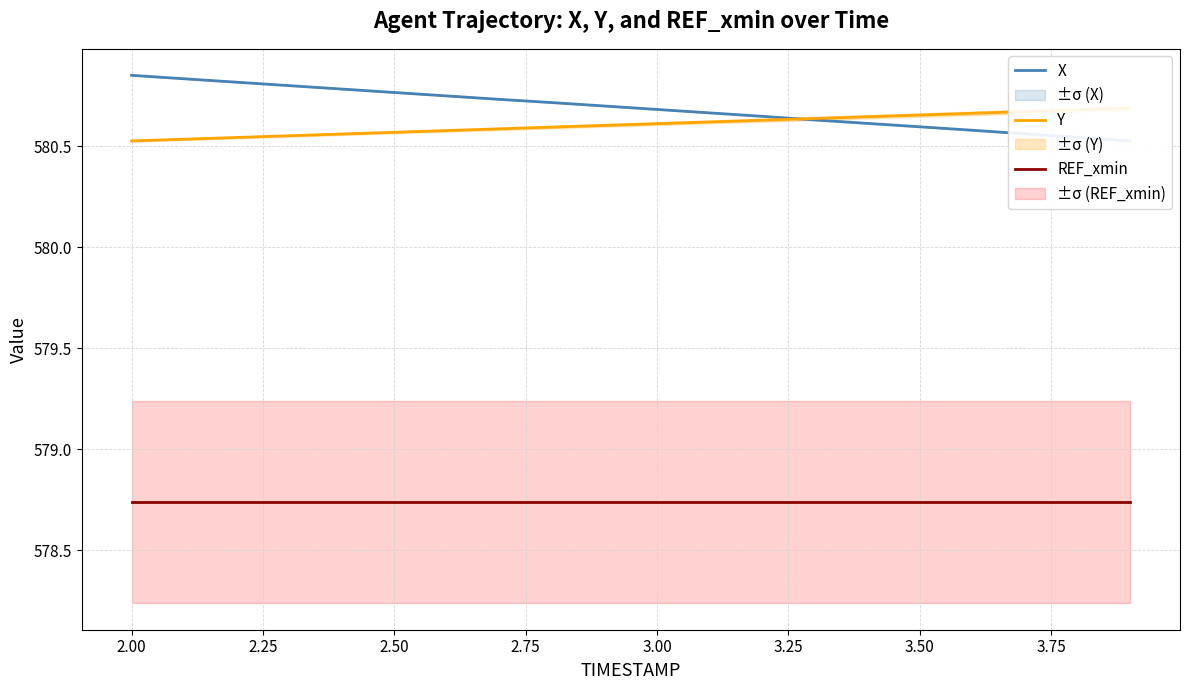

True or false: REF_xmin and Y intersect in this chart.

False